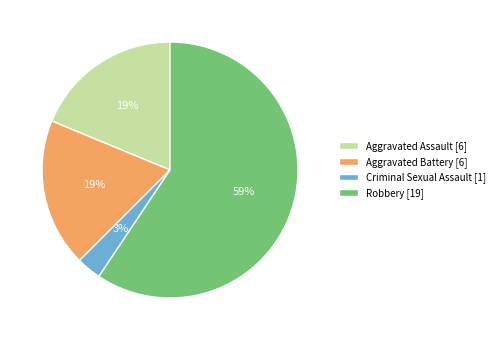

To the nearest percent, what portion does Aggravated Battery represent?

19%